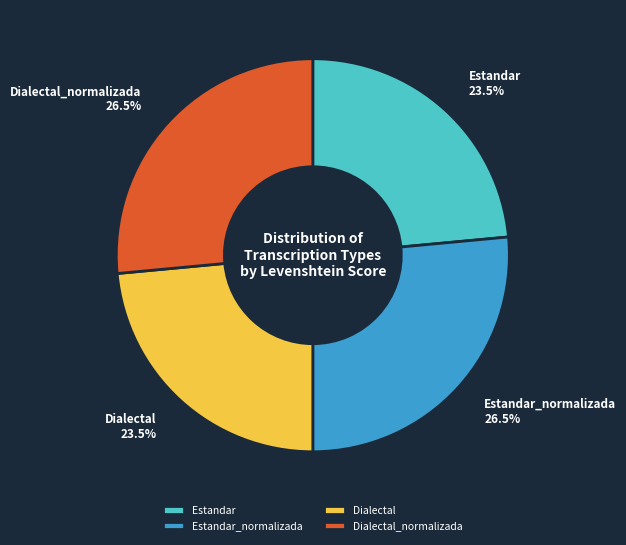

To the nearest percent, what is the combined percentage of Dialectal and Estandar?

47%